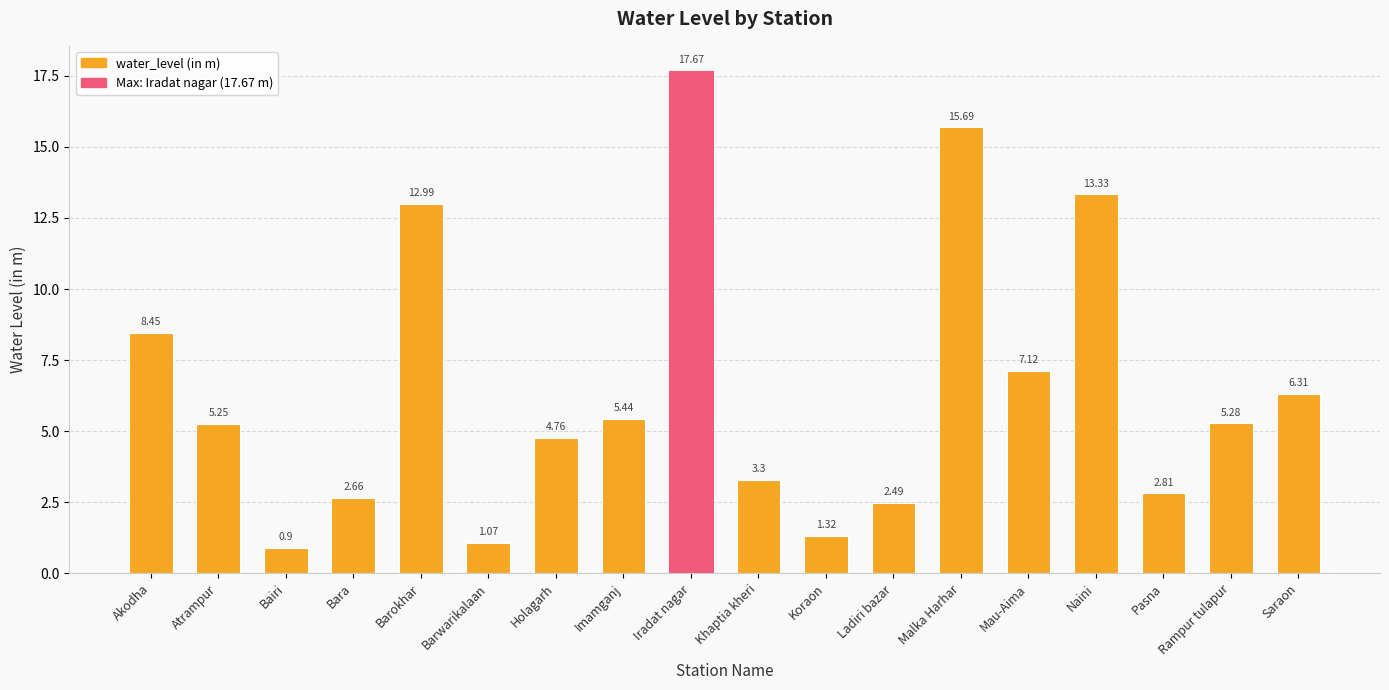

What position from the right is Barwarikalaan?

13